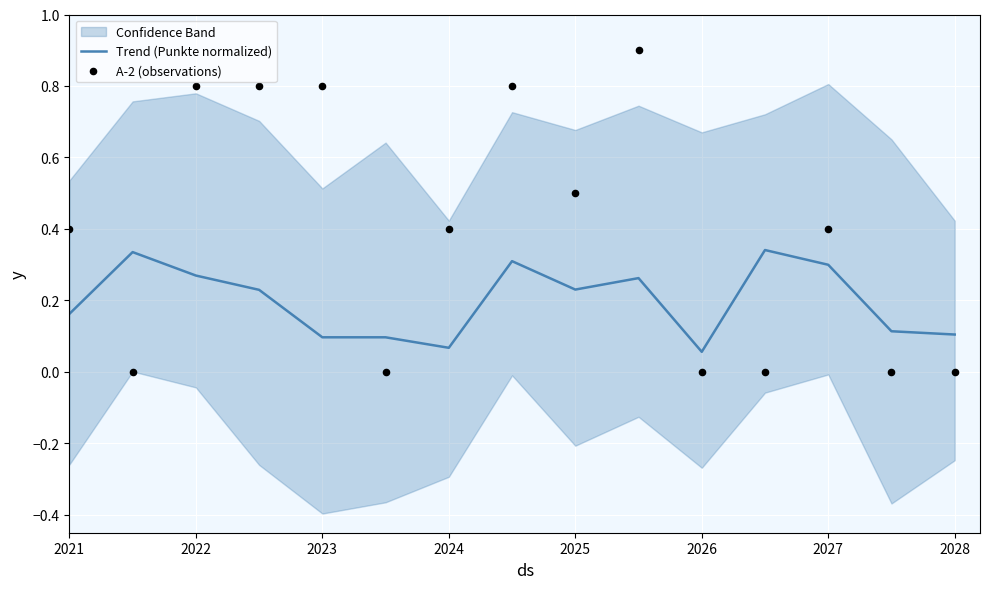

Which series has the largest total across all categories?

A-2 (observations)